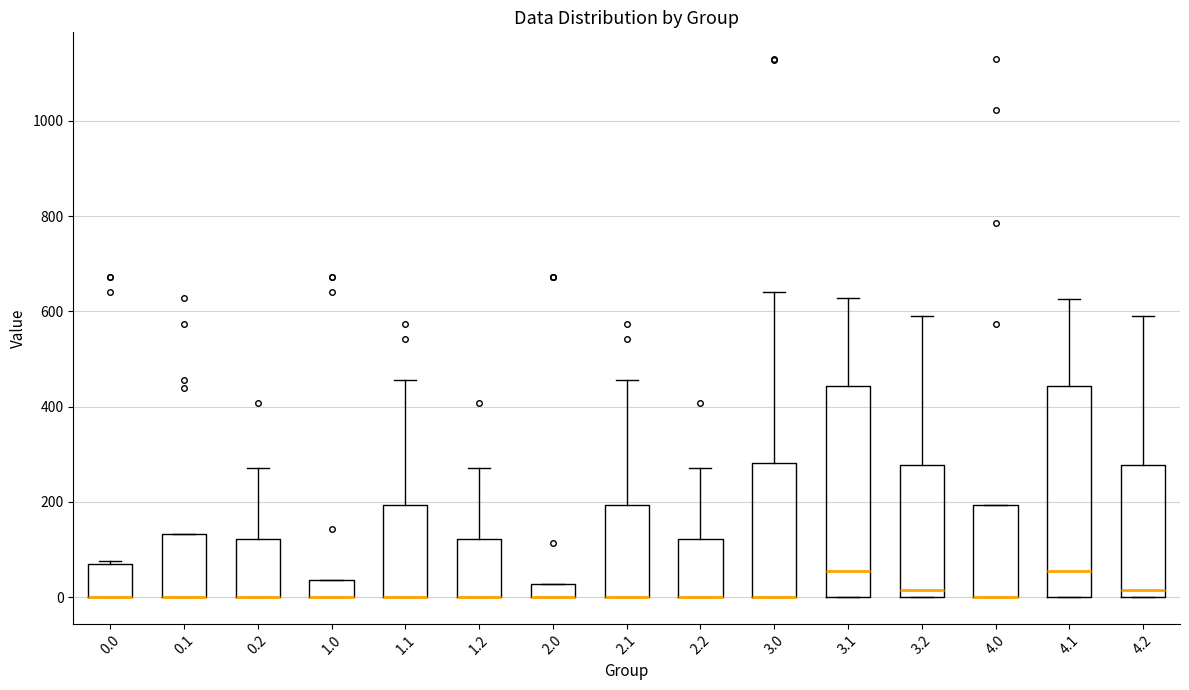

Where is the upper edge of the box at x = 2.0 on the y-axis? The values are not printed on the chart, so give them approximately, as read against the axis.

20